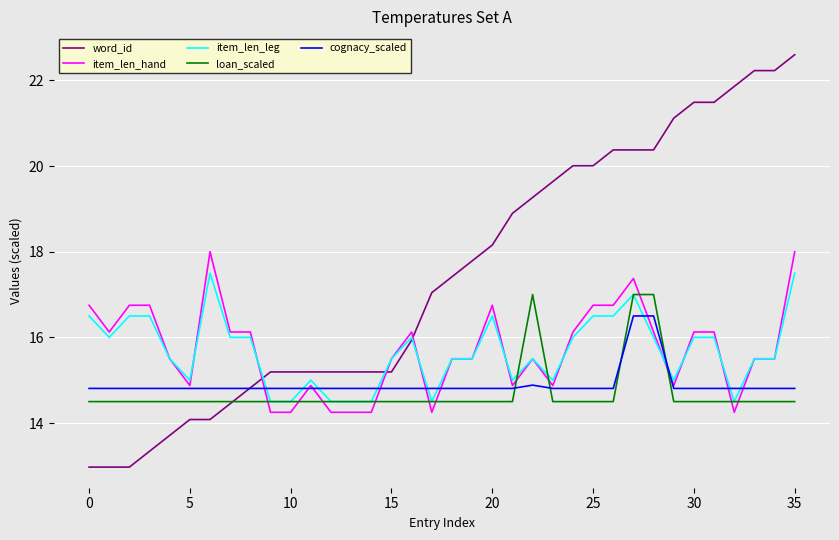

List the series in order of their peak value, highest first.

word_id, item_len_hand, item_len_leg, loan_scaled, cognacy_scaled